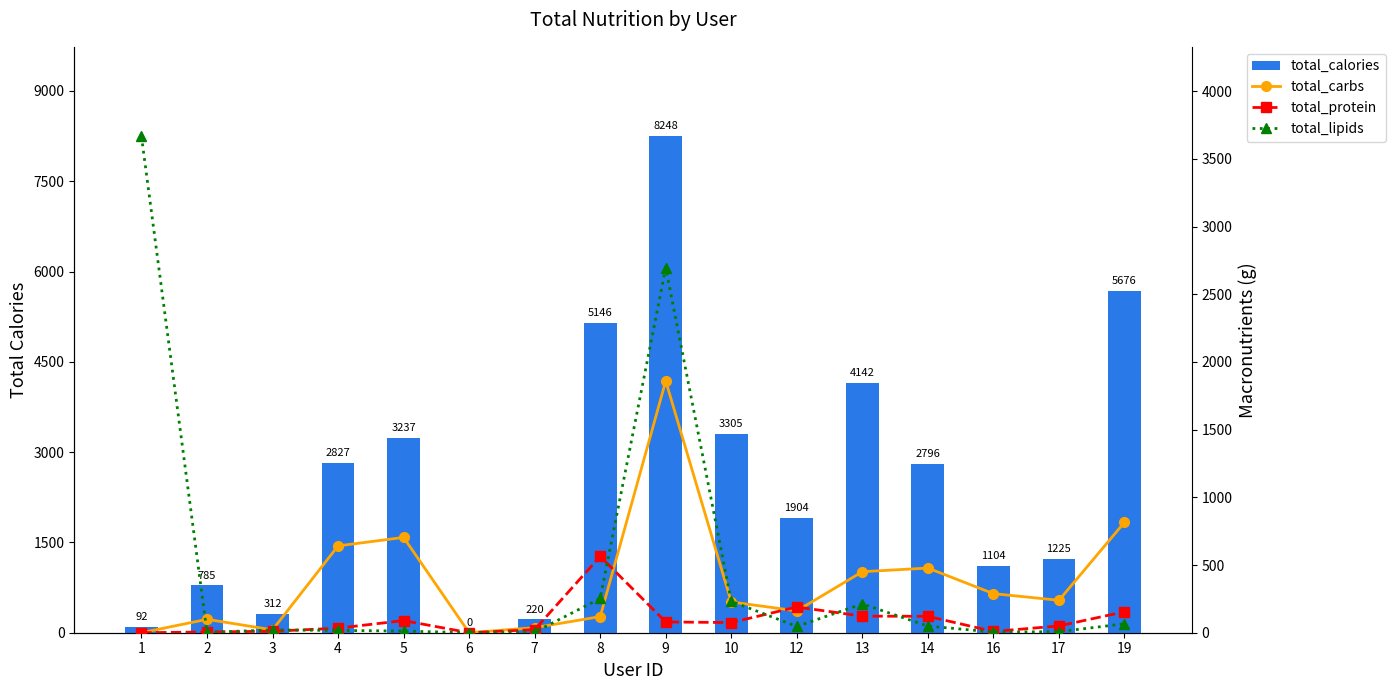

How many positive values does the total_carbs series have?

14